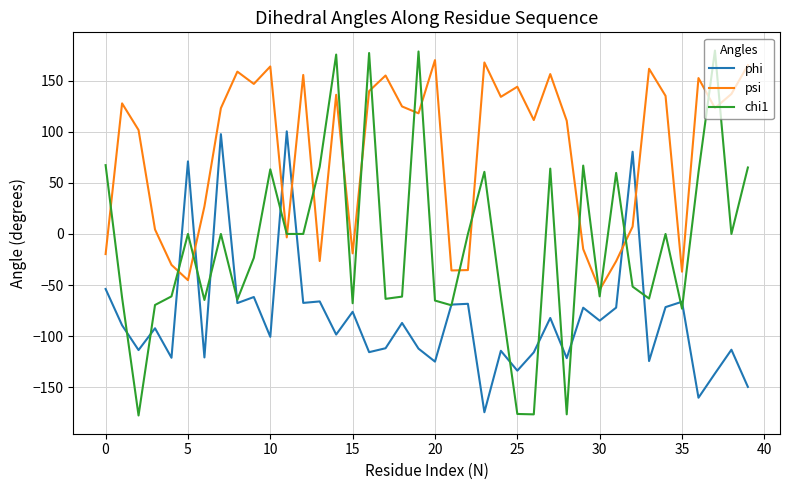

List the series in order of their overall mean, lowest first.

phi, chi1, psi